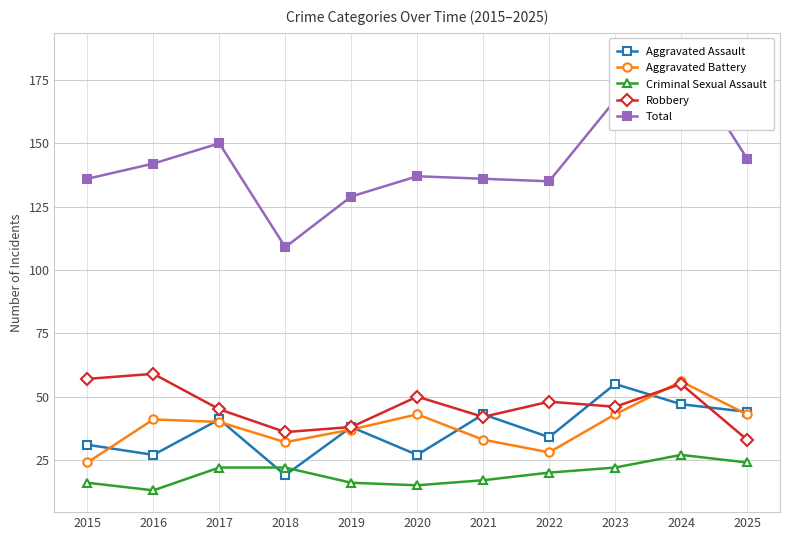

How many lines are shown in the chart?

5